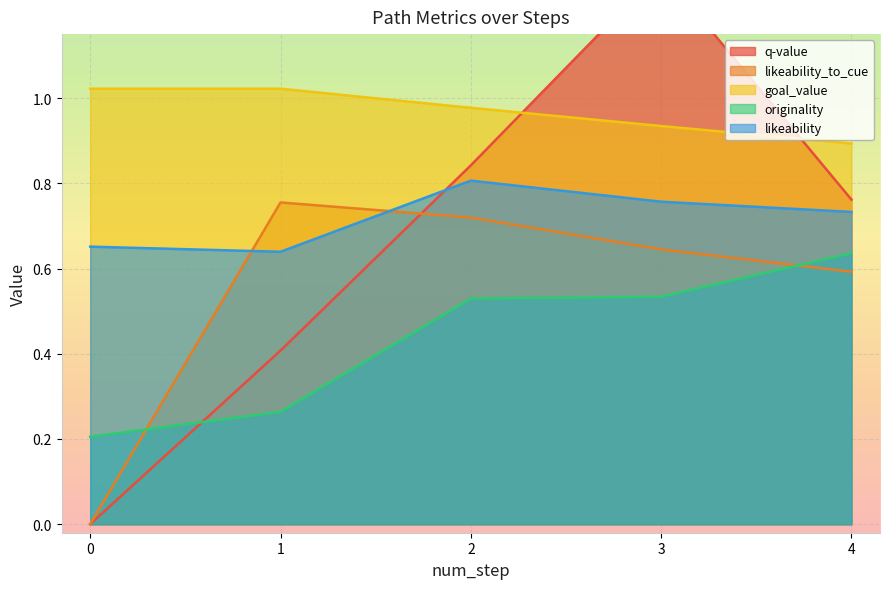

List the series in order of their peak value, highest first.

q-value, goal_value, likeability, likeability_to_cue, originality